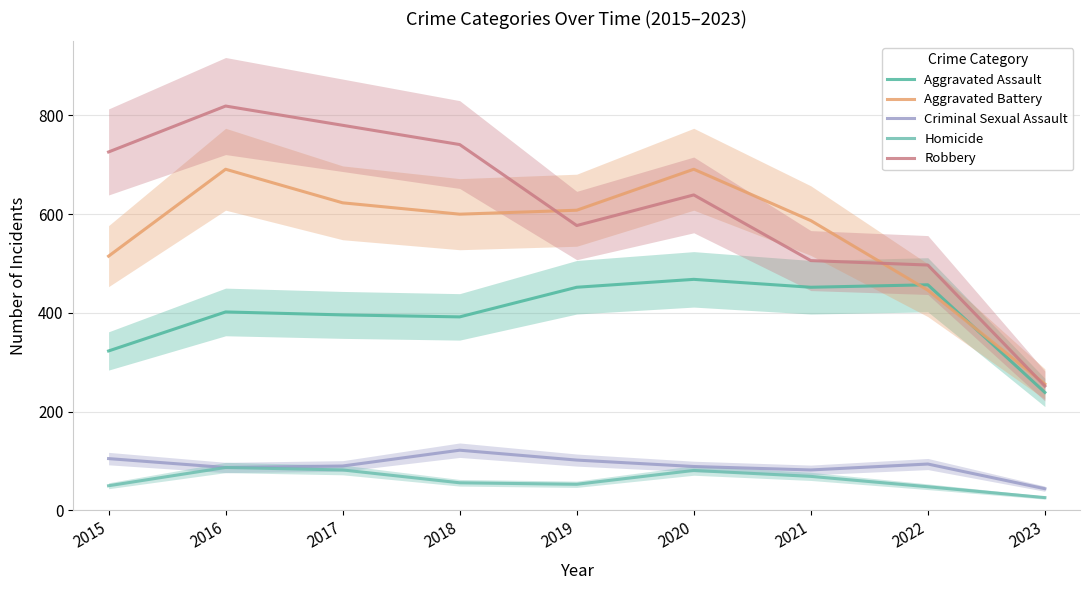

What is the sum of the Robbery values at 2018 and 2022?

1238